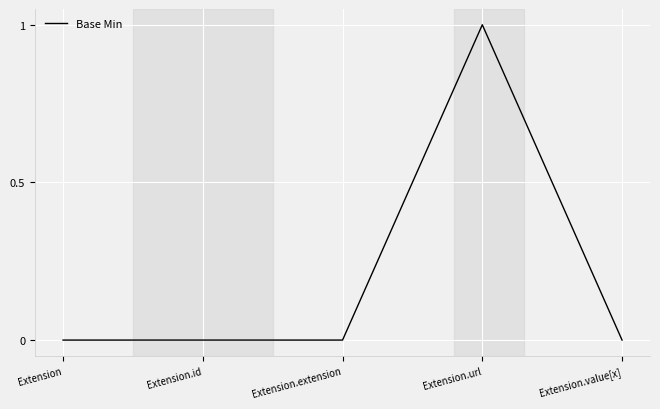

True or false: the data shows 0 at Extension.extension.

True